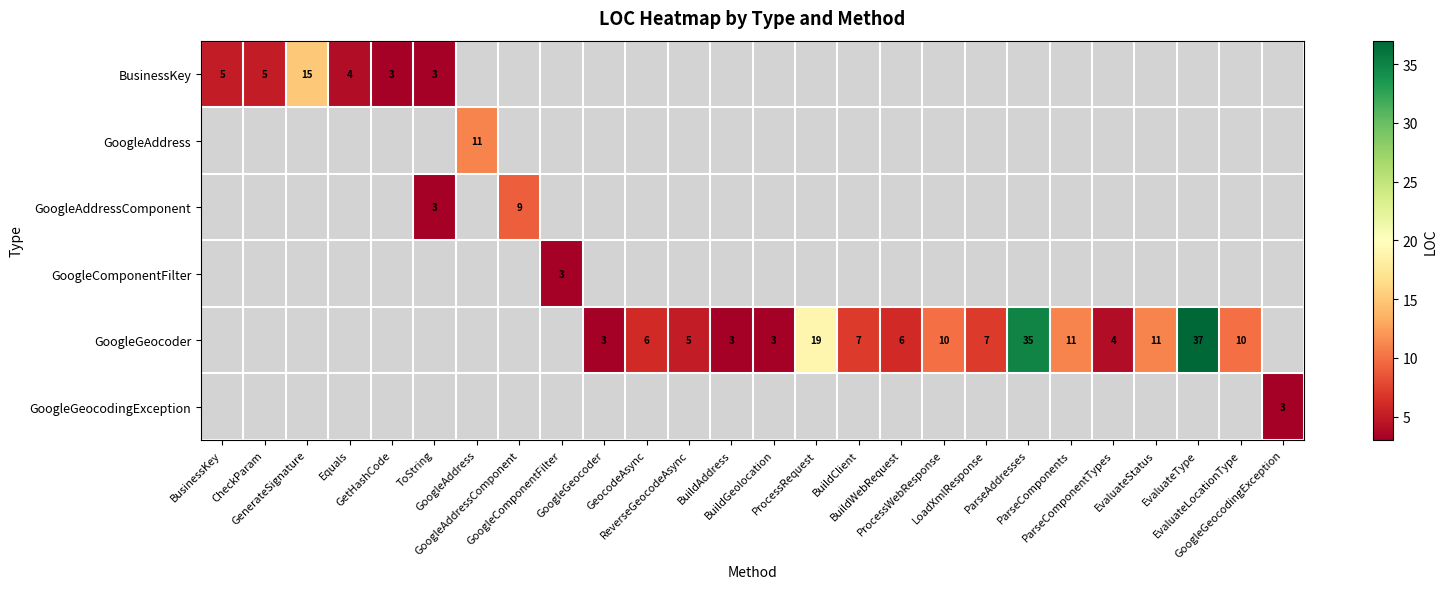

Which series changed the most between BuildGeolocation and EvaluateStatus?

GoogleGeocoder